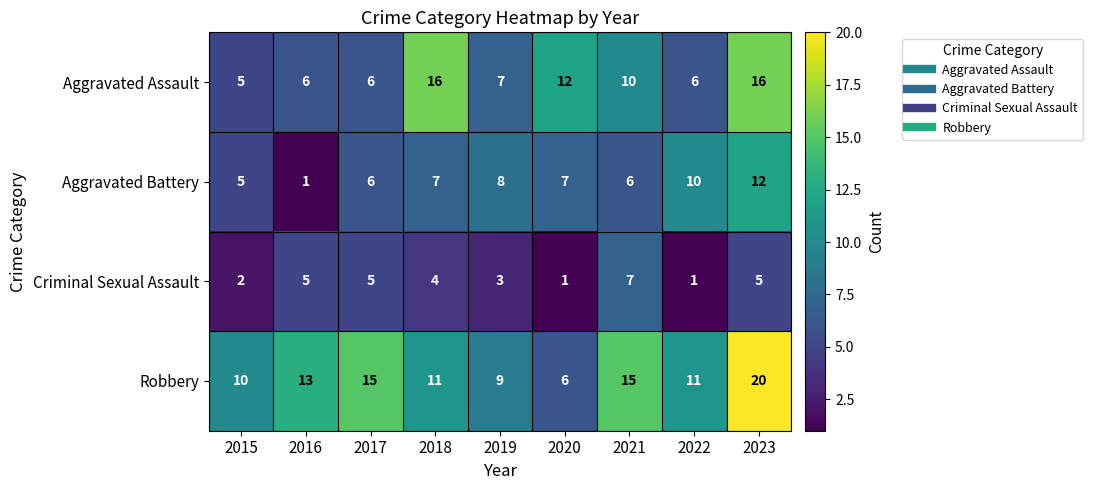

What is the maximum value for Aggravated Assault?

16